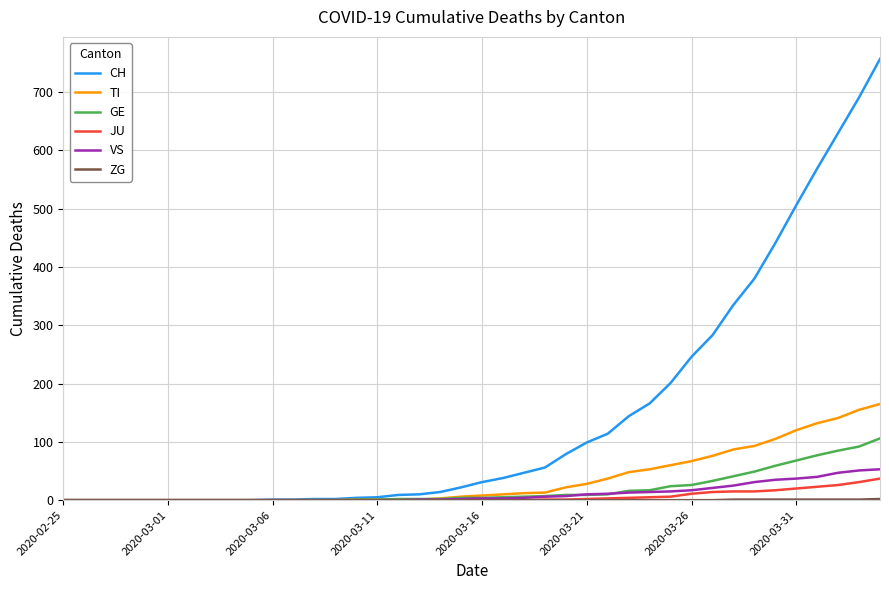

What is the maximum value shown in the chart?

757